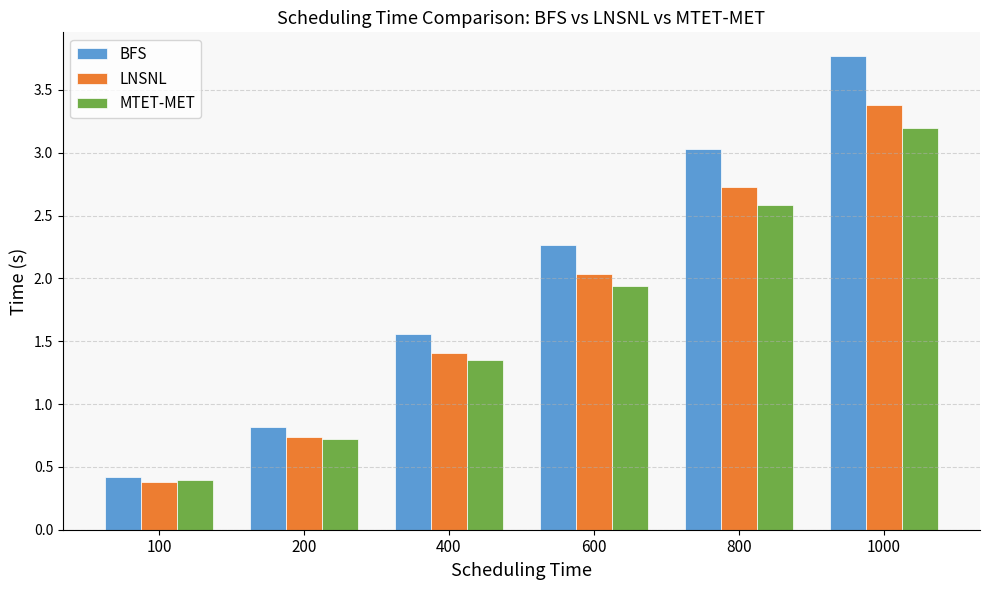

List the series in order of their overall mean, lowest first.

MTET-MET, LNSNL, BFS